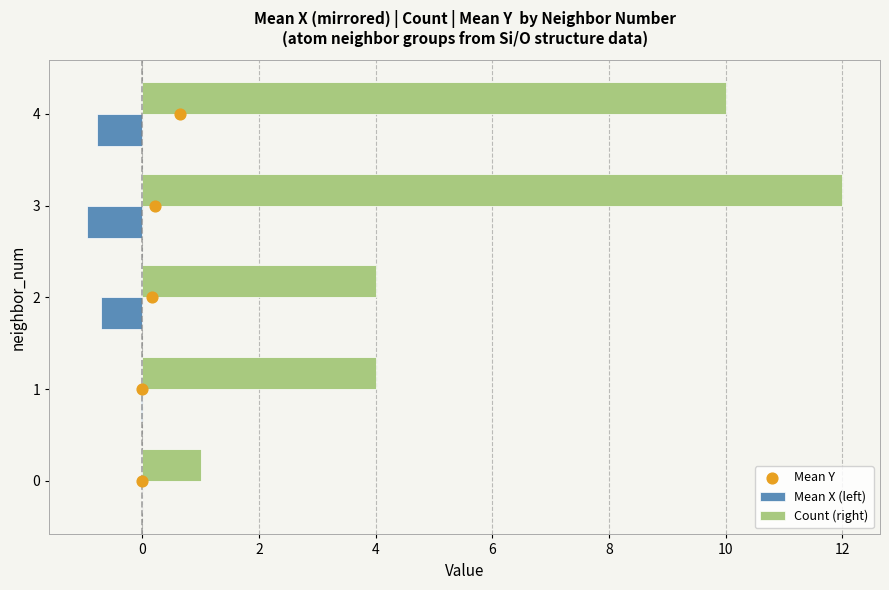

Is it true that Count (right) equals 10.0 at 4?

True